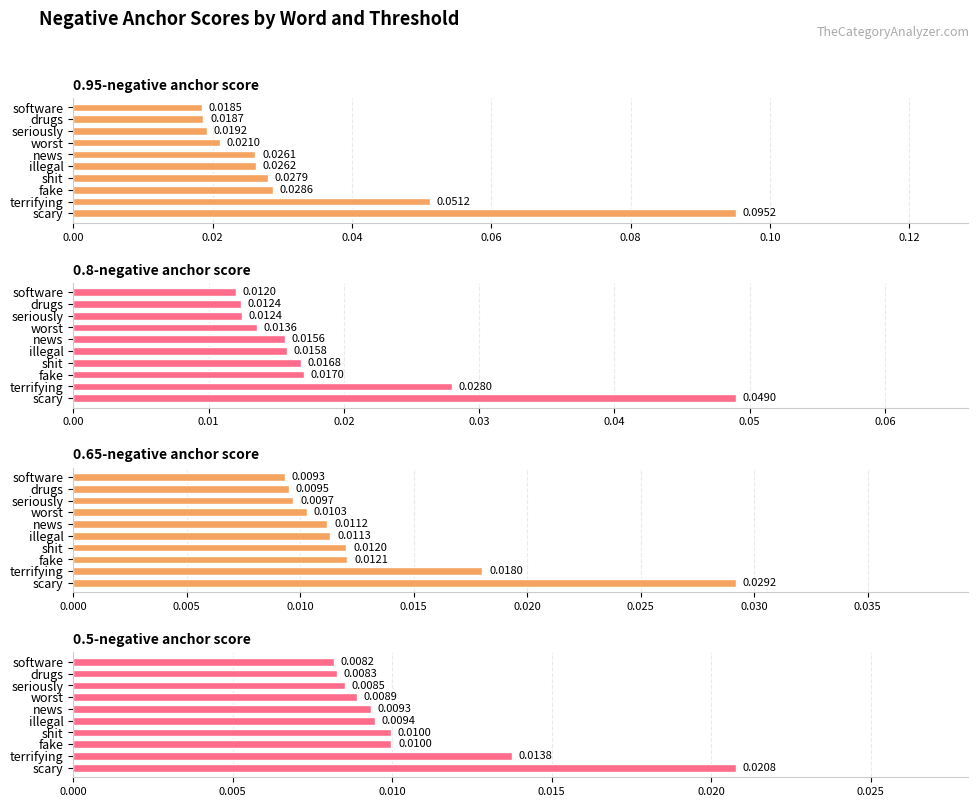

Is it true that 0.8-negative anchor score equals 0.0 at drugs?

False